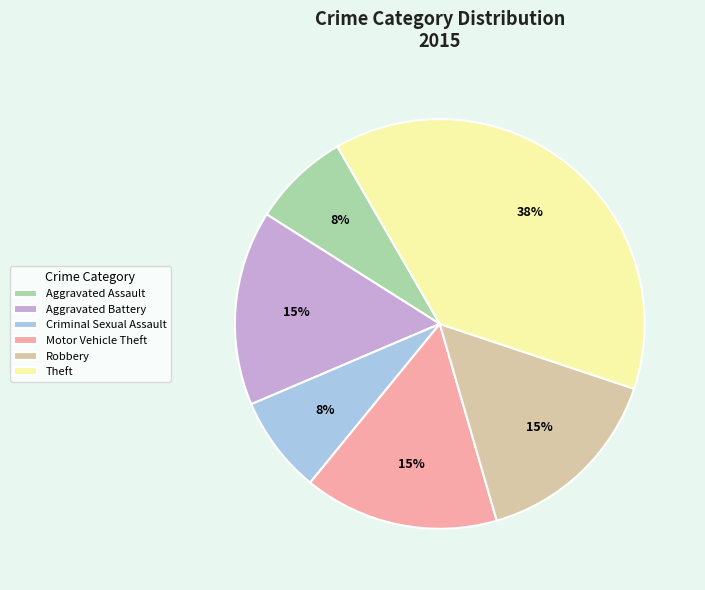

To the nearest percent, what is the average slice percentage?

17%